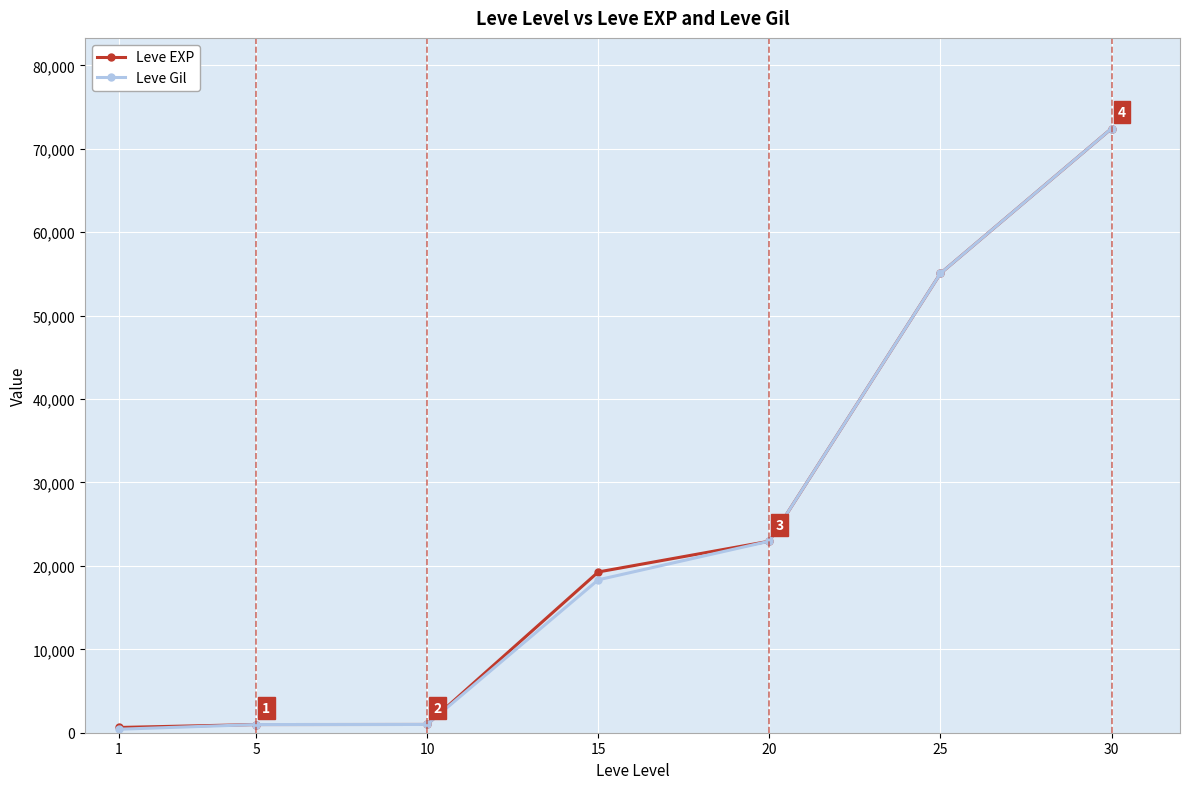

Is the value of Leve Gil at 20 greater than the value of Leve EXP at 1?

Yes